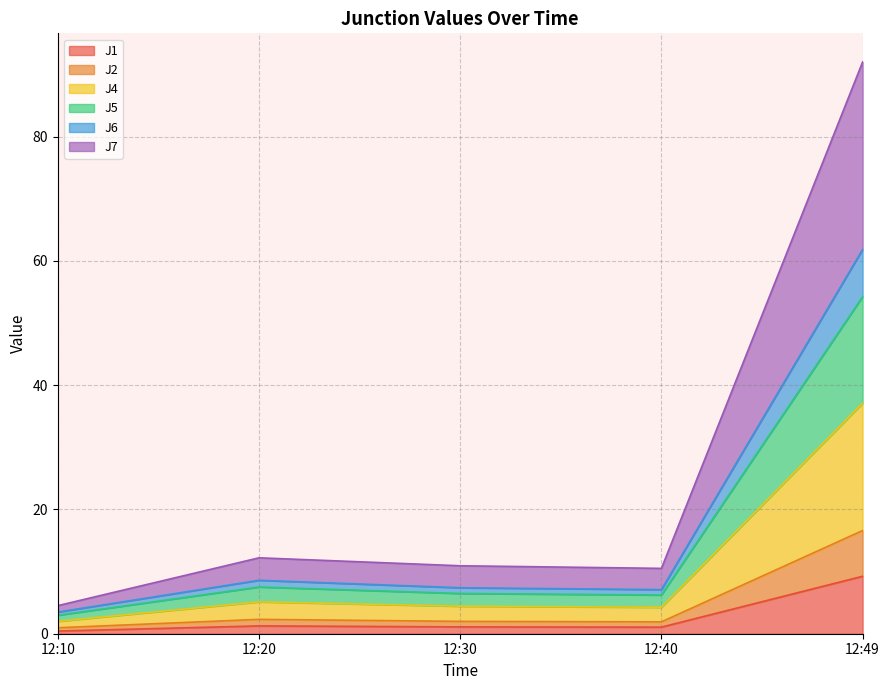

Is the value of J7 at 12:30 greater than the value of J4 at 12:40?

Yes